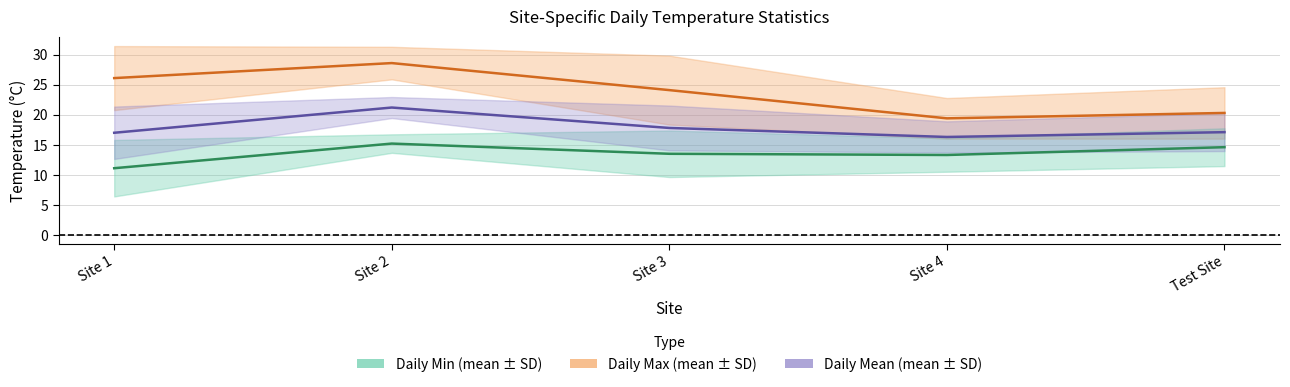

Is the value of Daily Max at Site 1 greater than the value of Daily Min at Site 3?

Yes